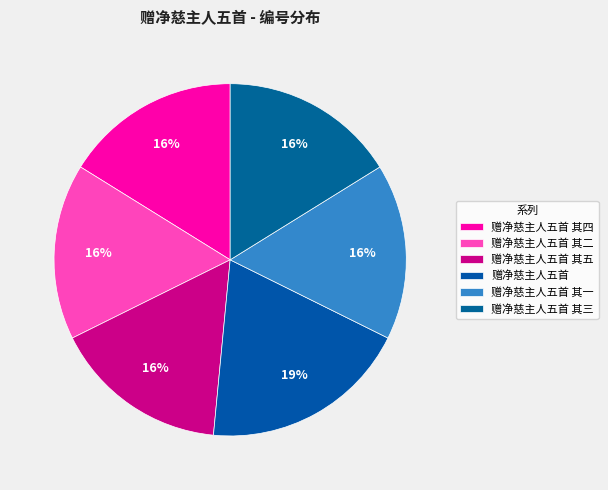

Is 赠净慈主人五首 其一 the majority of the pie?

No